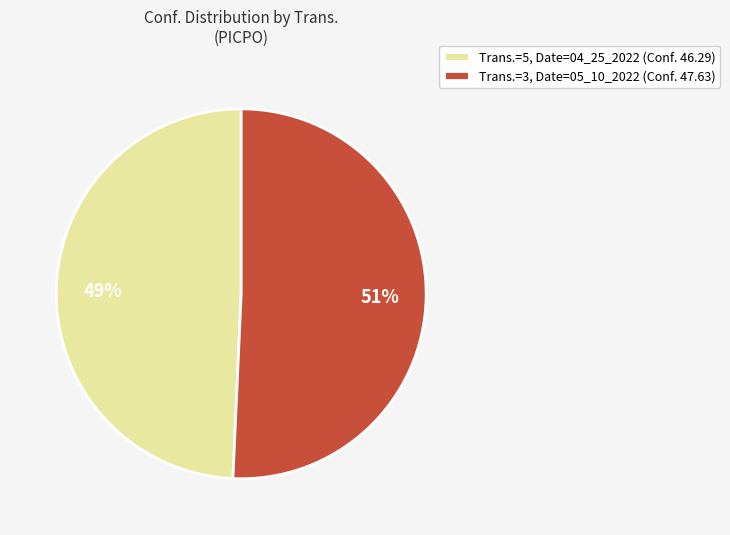

Does any single category account for the majority?

Yes